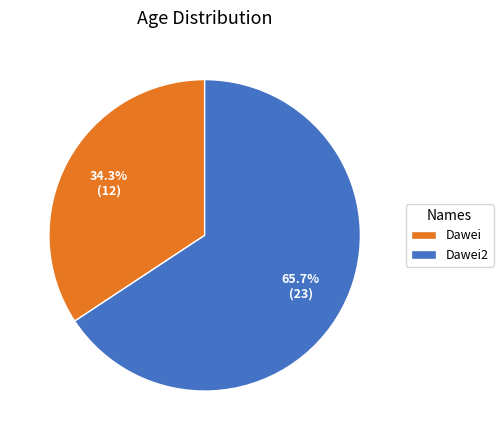

Rank the categories by value from lowest to highest.

Dawei, Dawei2